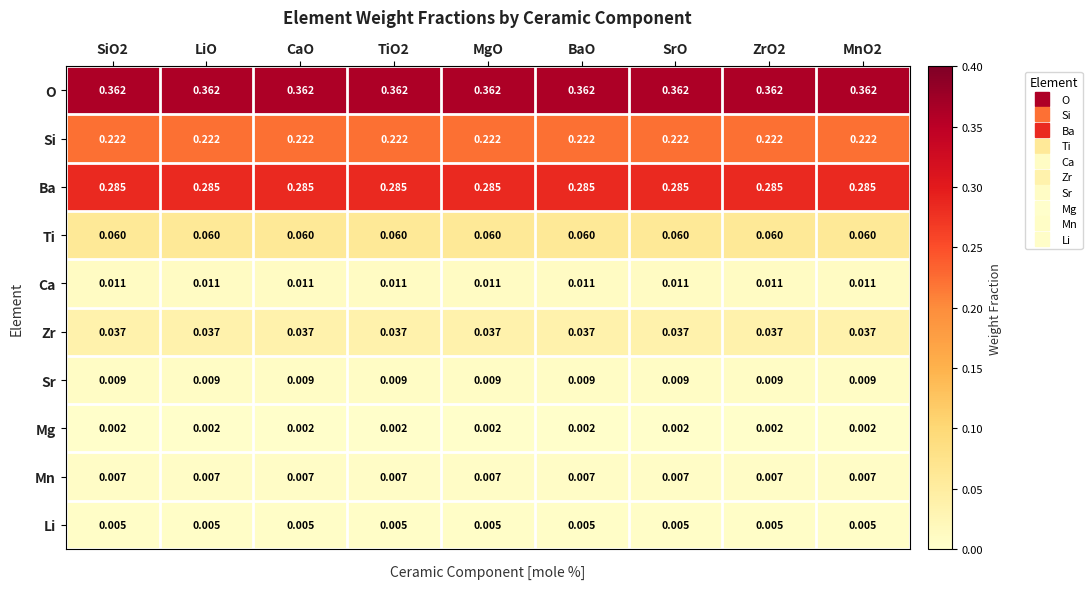

Rank the series at SrO from lowest to highest value.

Mg, Li, Mn, Sr, Ca, Zr, Ti, Si, Ba, O